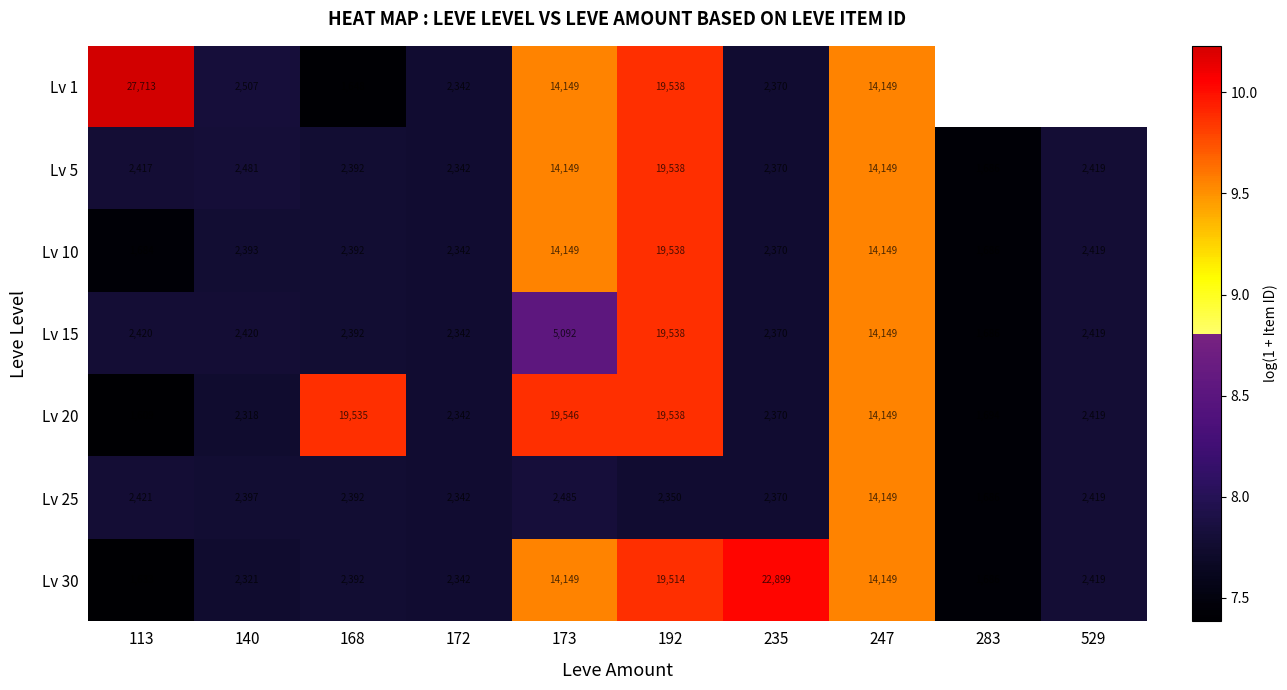

Rank the series at 247 from highest to lowest value.

Lv 1, Lv 5, Lv 10, Lv 15, Lv 20, Lv 25, Lv 30